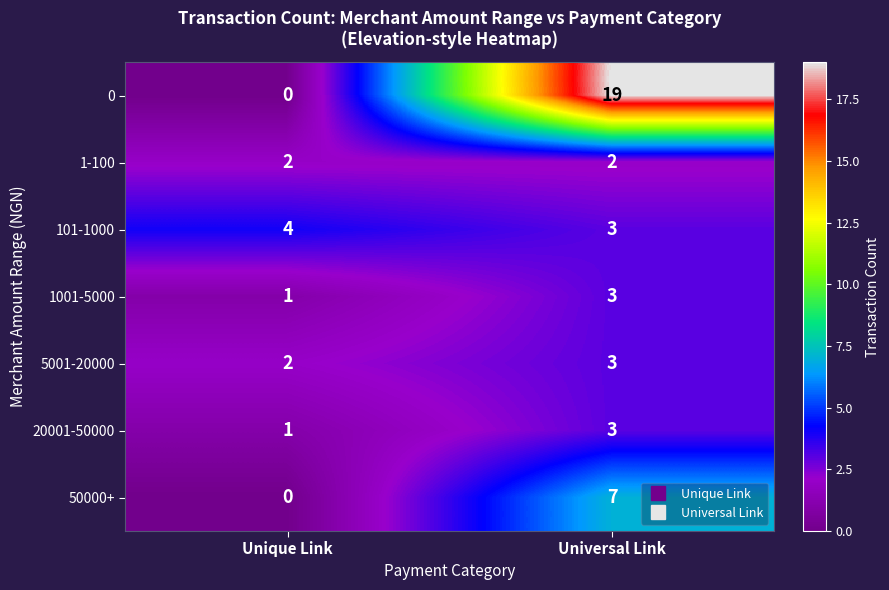

What is the sum of the 50000+ values at Universal Link and Unique Link?

7